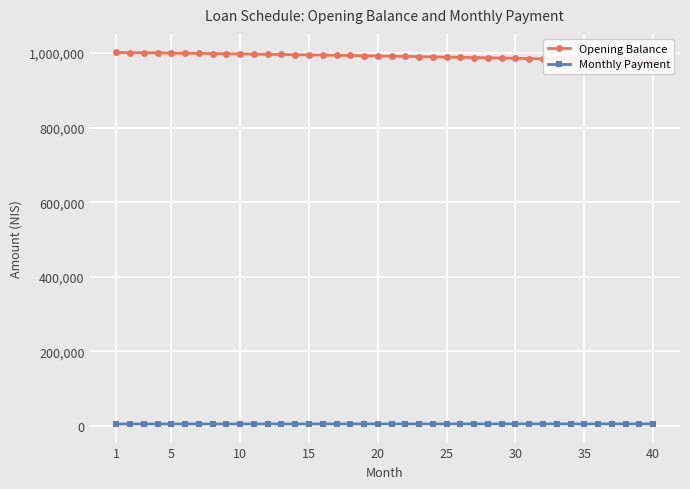

Rank the series by their maximum value, from highest to lowest.

Opening Balance, Monthly Payment